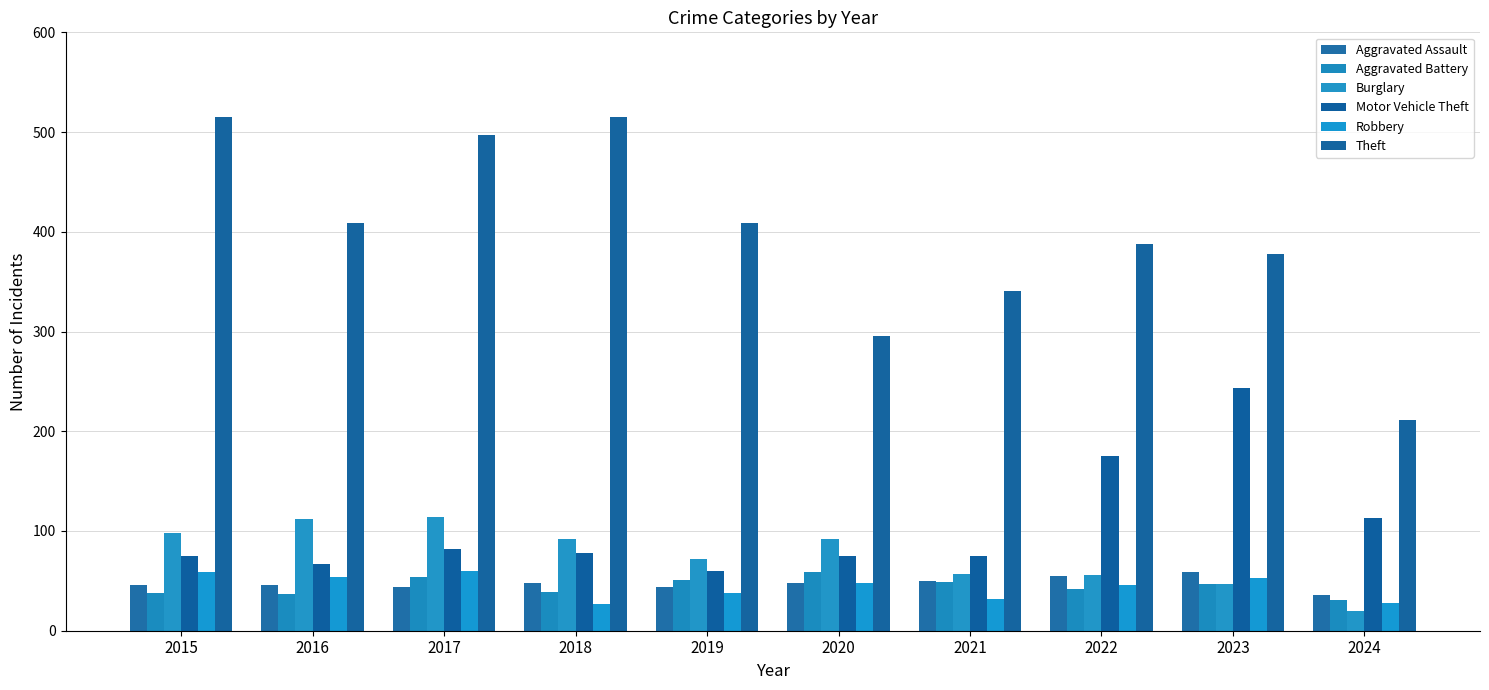

Reading left to right, transcribe all the data shown in this chart.

Aggravated Assault: 46	46	44	48	44	48	50	55	59	36
Aggravated Battery: 38	37	54	39	51	59	49	42	47	31
Burglary: 98	112	114	92	72	92	57	56	47	20
Motor Vehicle Theft: 75	67	82	78	60	75	75	175	243	113
Robbery: 59	54	60	27	38	48	32	46	53	28
Theft: 515	409	497	515	409	296	341	388	378	211